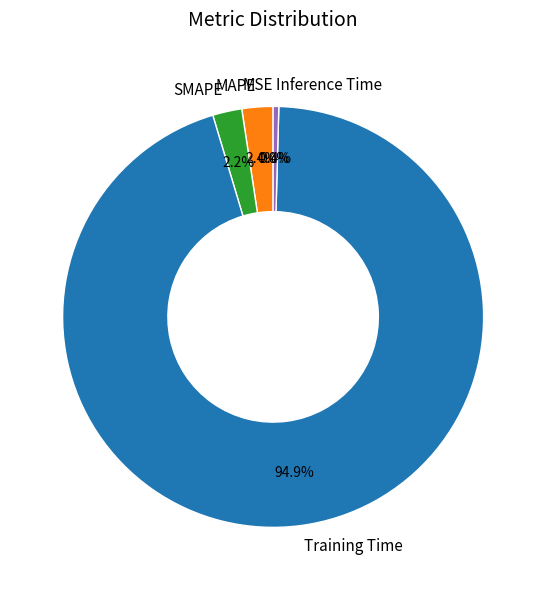

Which slice is the largest?

Training Time